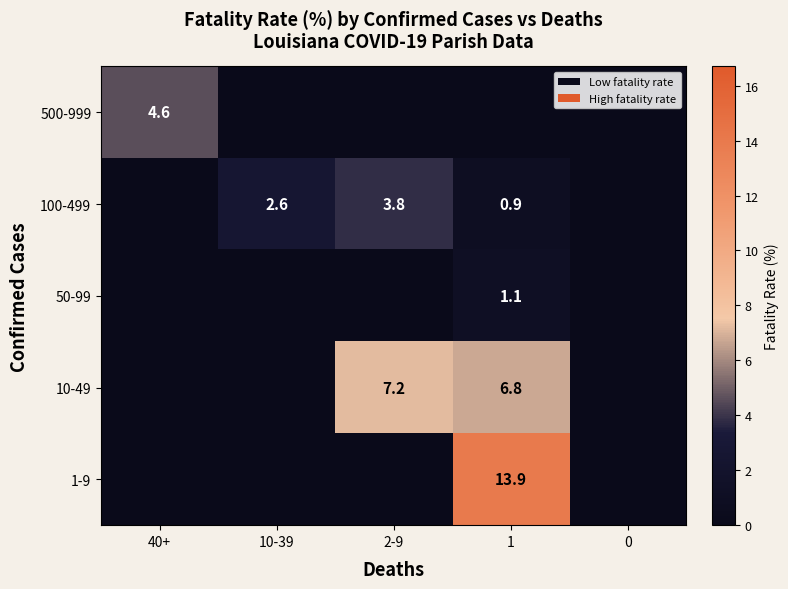

True or false: 100-499 has a value of 1.5 at 1.

False